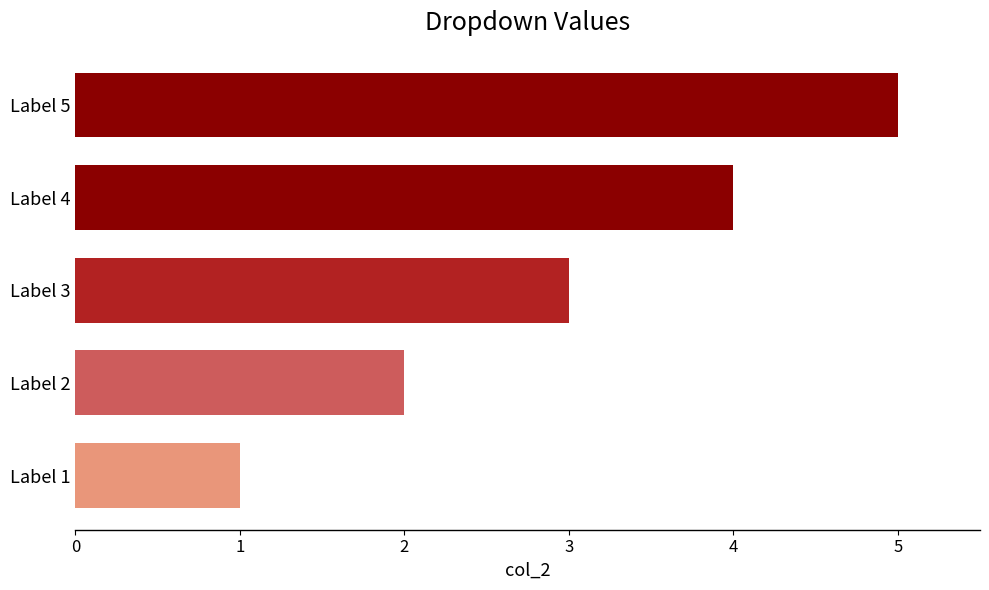

What is the minimum value shown in the chart?

1